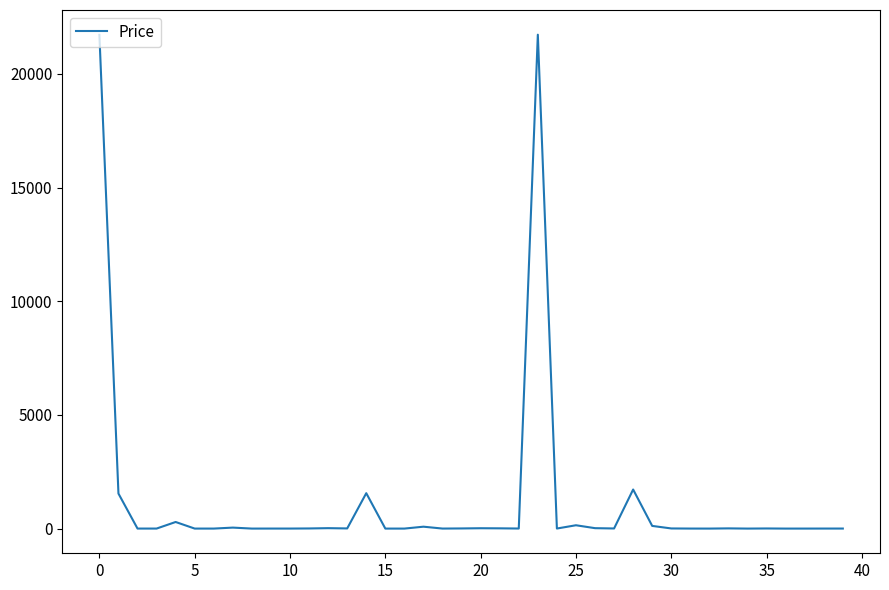

What is the difference between the maximum and minimum values?

21729.3